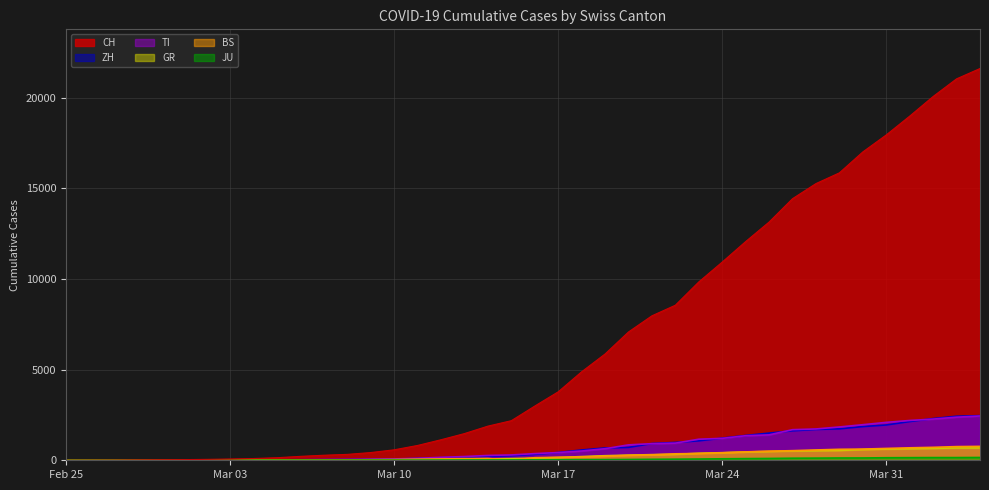

What is the maximum value shown in the chart?

21605